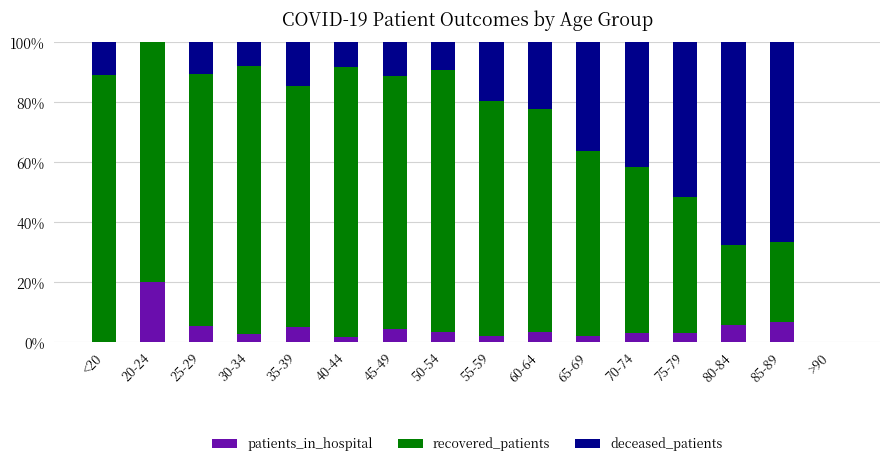

The patients_in_hospital series shows 5.6 at 80-84. True or false?

True